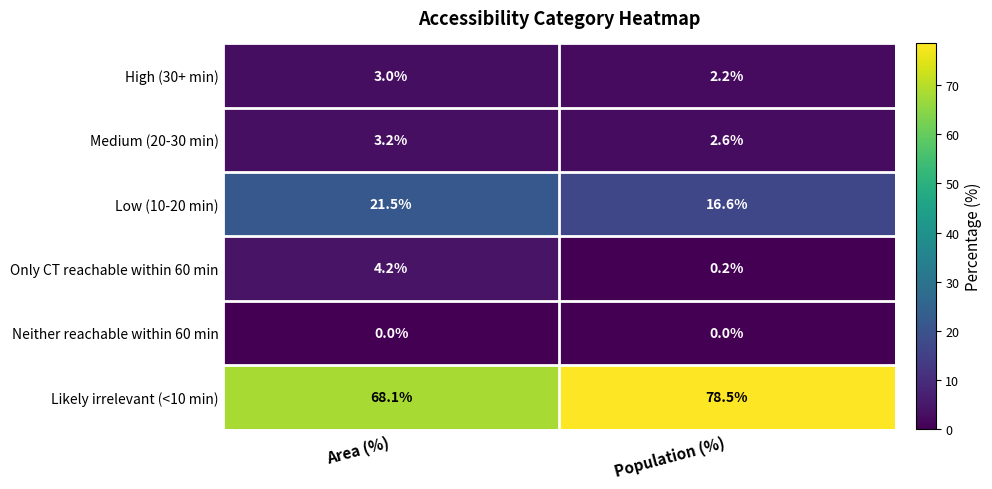

Rank the series by their maximum value, from lowest to highest.

Neither reachable within 60 min, High (30+ min), Medium (20-30 min), Only CT reachable within 60 min, Low (10-20 min), Likely irrelevant (<10 min)